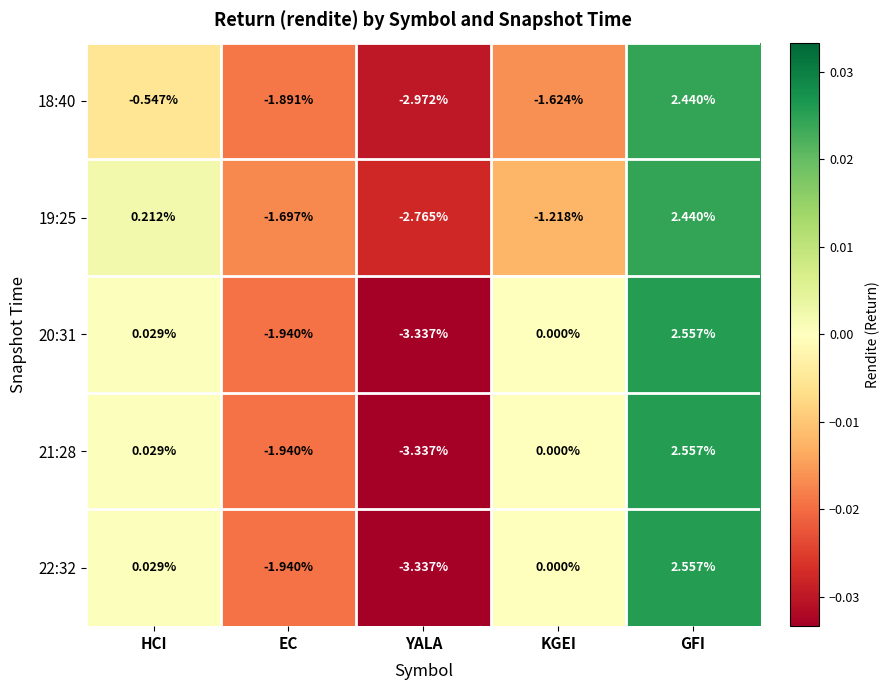

How many categories are shown in the chart?

5